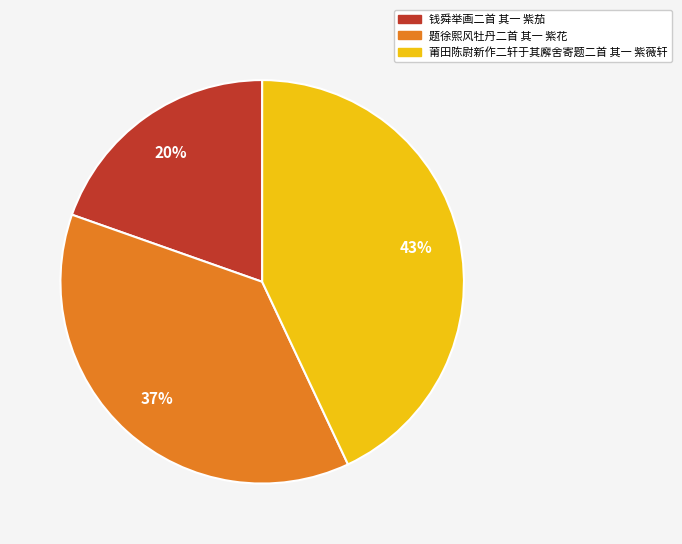

Which category has the smallest portion of the pie?

钱舜举画二首 其一 紫茄